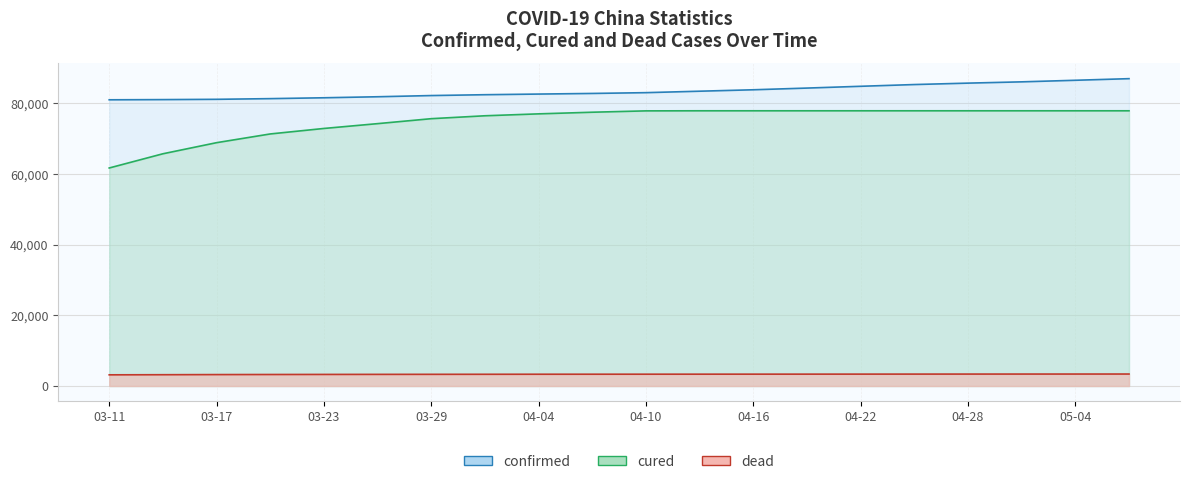

Where is dead nearest to the value 3274?

03-23